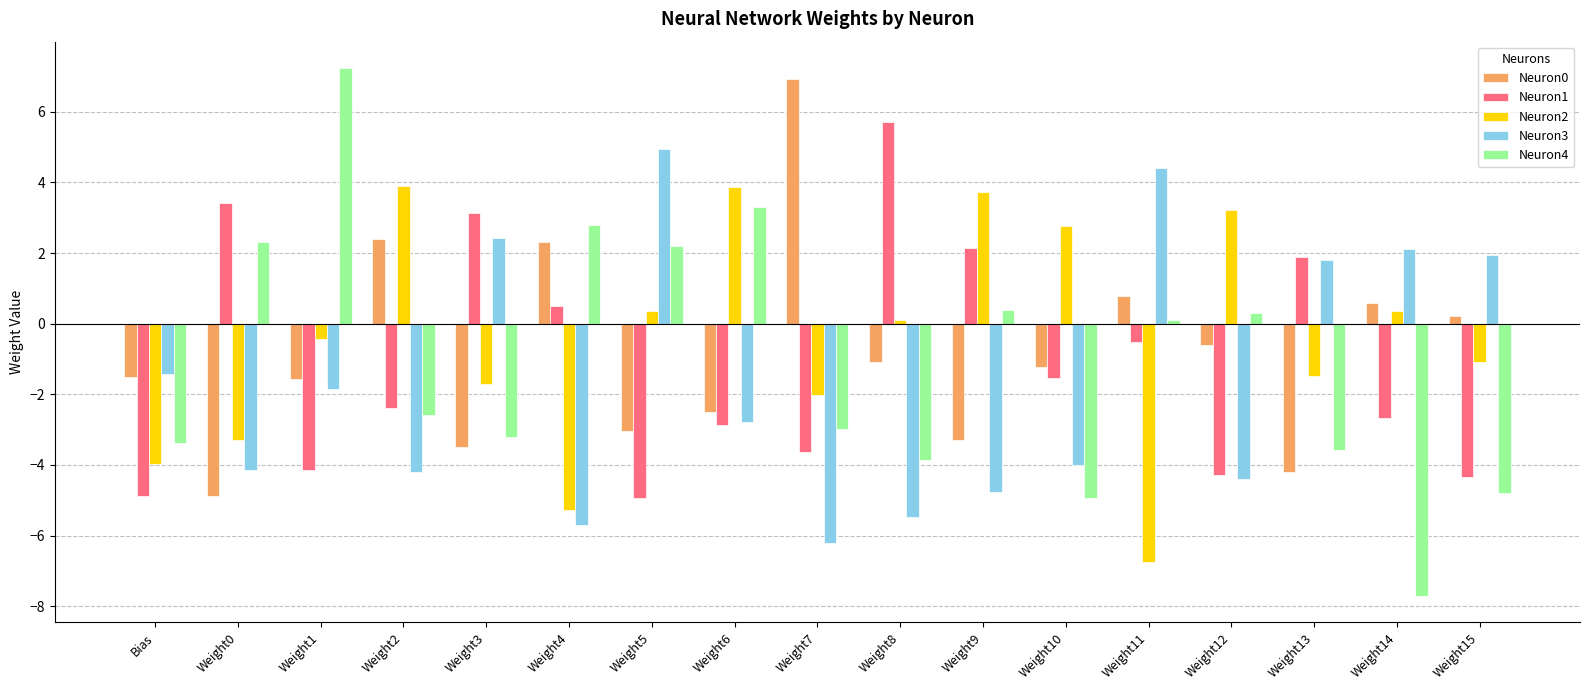

Which category has the highest value in the Neuron4 series?

Weight1